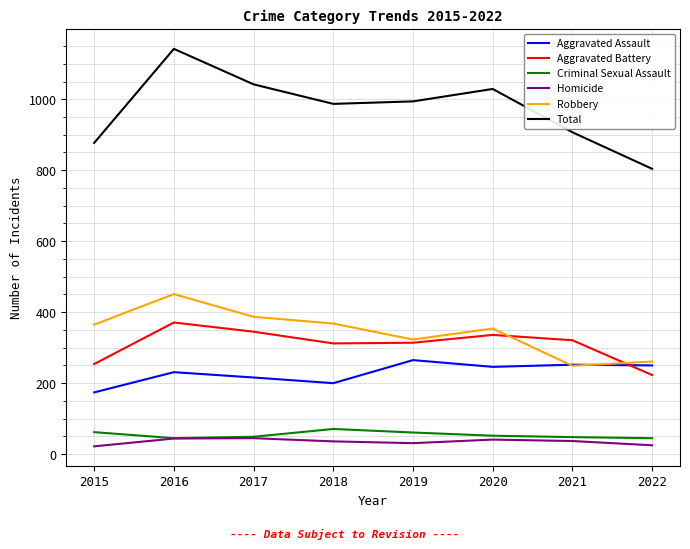

True or false: Aggravated Battery has a value of 345 at 2022.

False